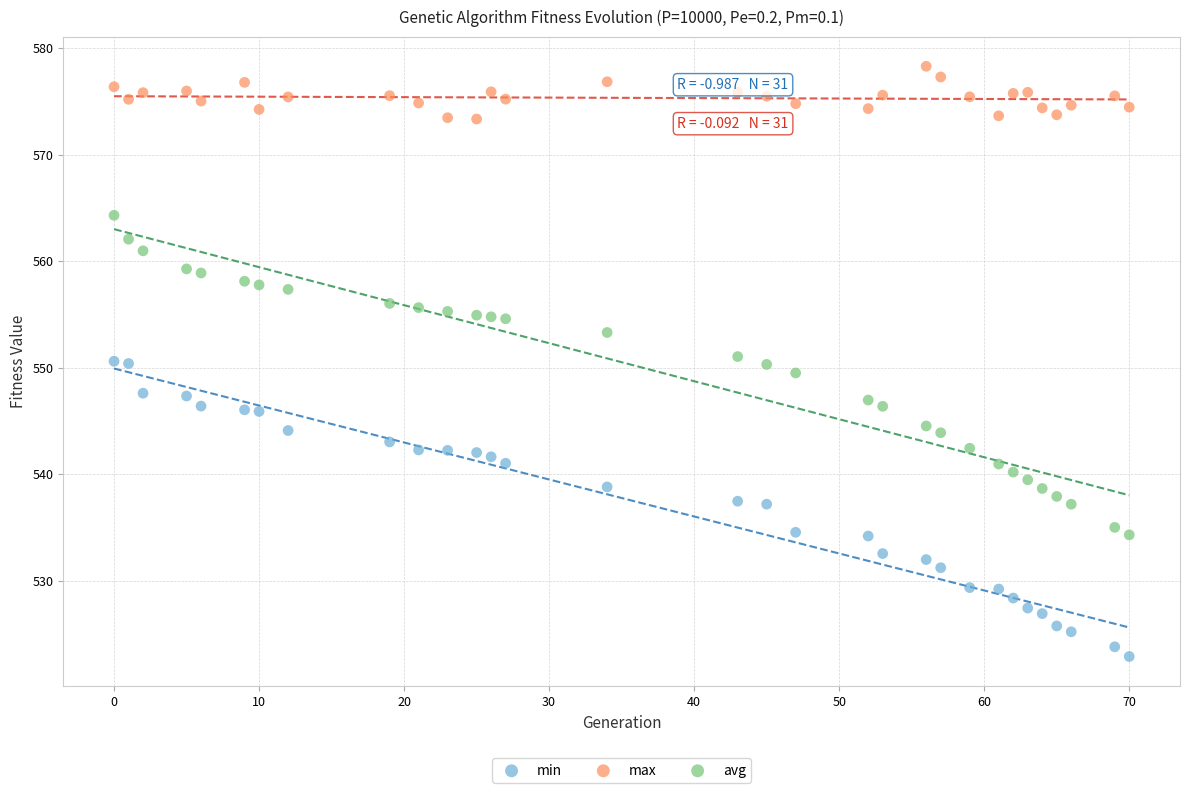

Which series has the largest Y range (max minus min)?

avg